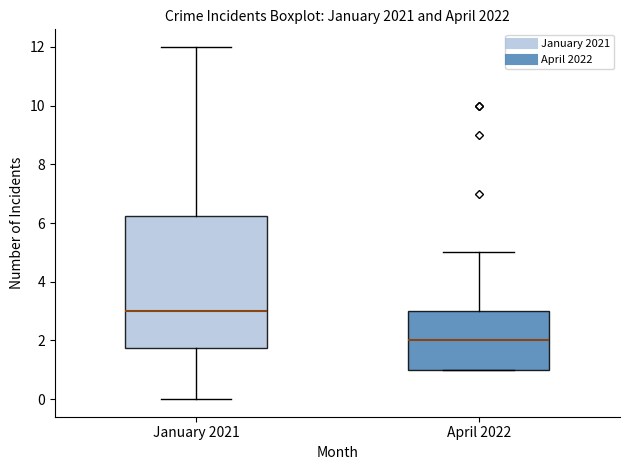

Which box is the tallest, from its lower edge to its upper edge?

January 2021